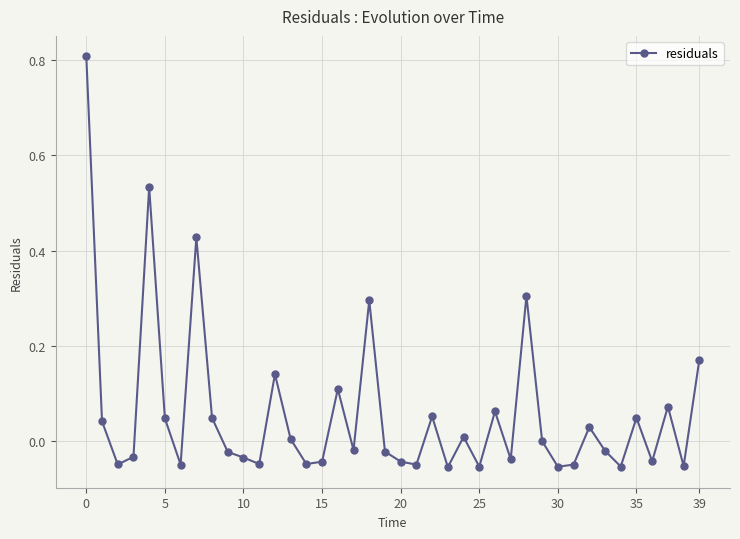

Count the number of categories in the chart.

40